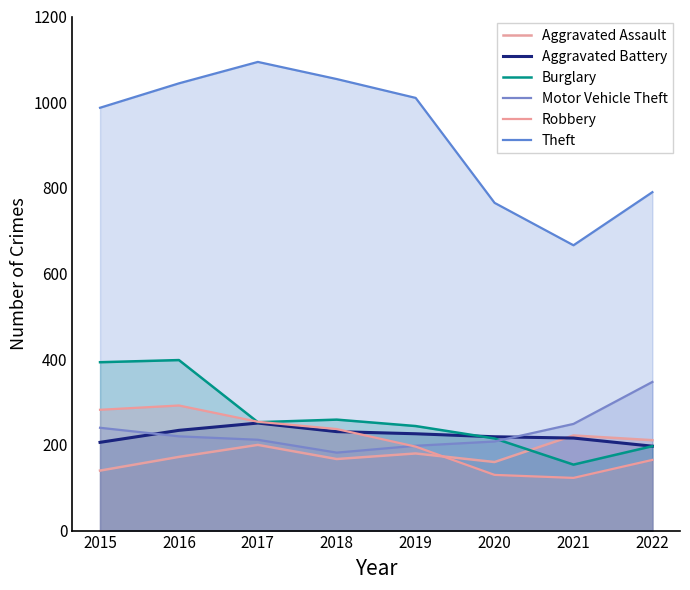

Is the value of Aggravated Assault at 2020 greater than the value of Robbery at 2020?

Yes